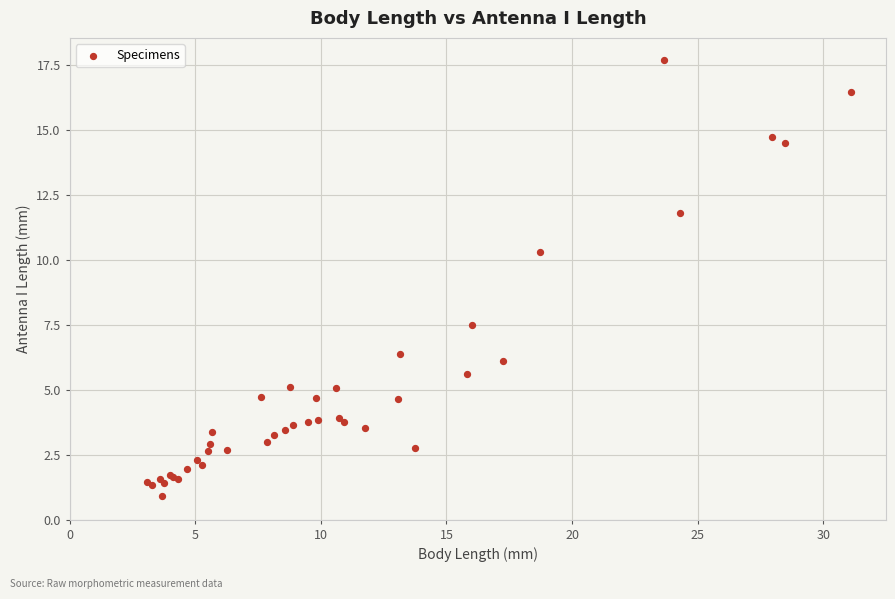

What Y value in the scatter plot is closest to 9?

10.3